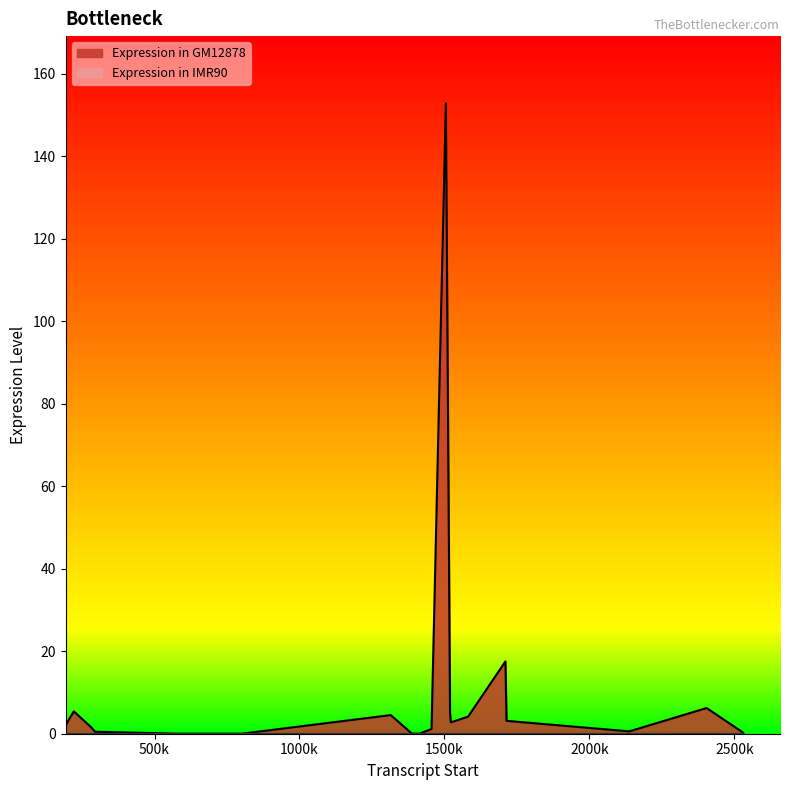

True or false: Expression in IMR90 and Expression in GM12878 cross at least once.

False